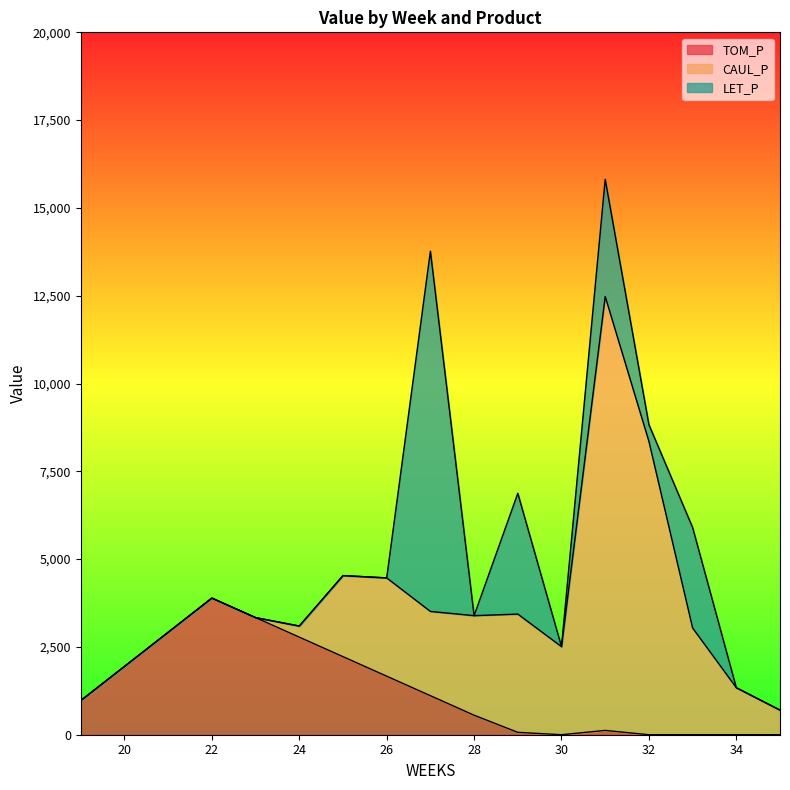

True or false: LET_P and TOM_P intersect in this chart.

True